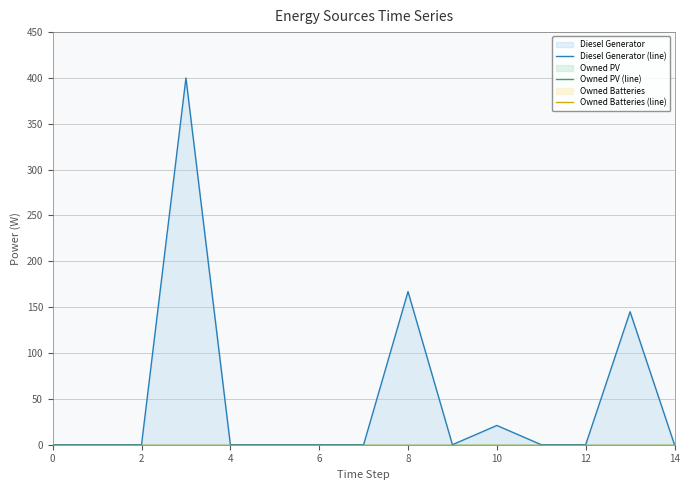

The Owned Batteries (line) series shows 0 at 8. True or false?

True